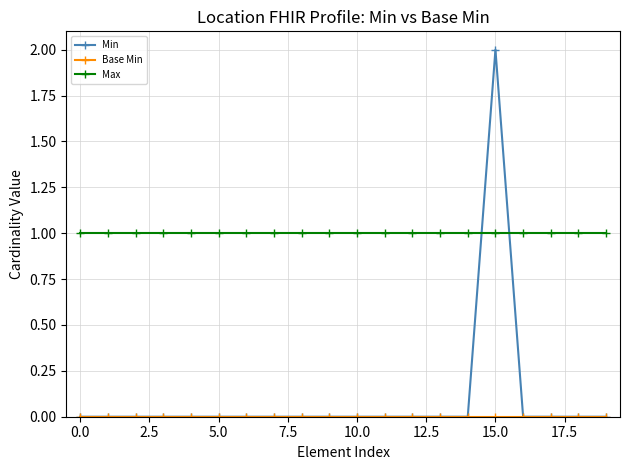

Which series has the widest spread of values?

Min